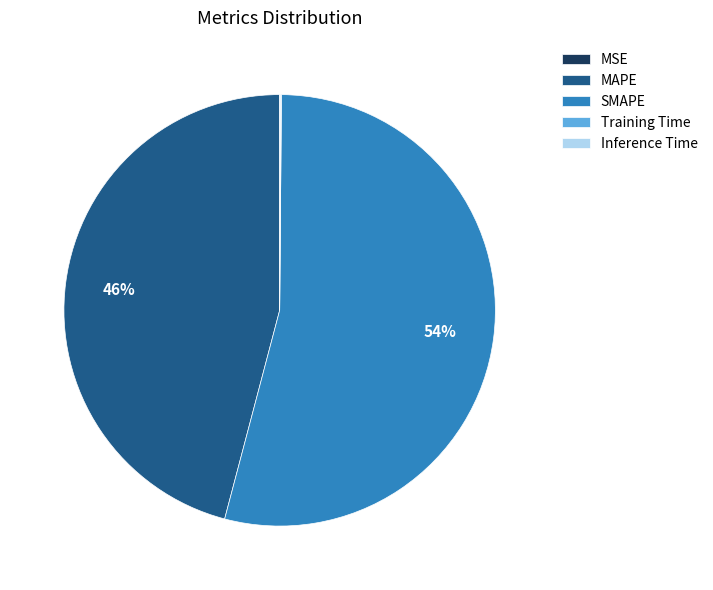

Approximately how many times larger is the value at SMAPE compared to MAPE?

1.2